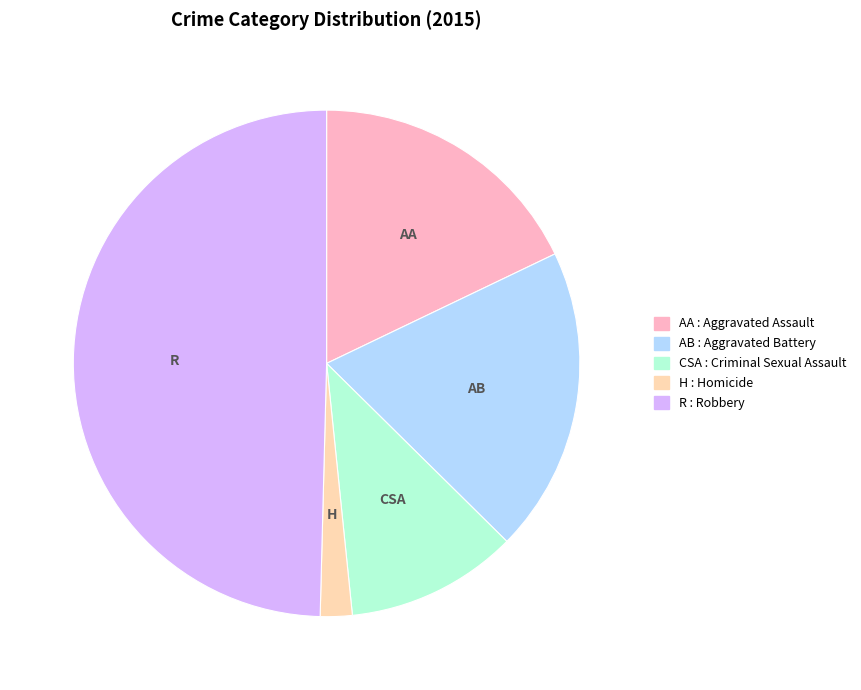

Count the number of slices in the pie.

5